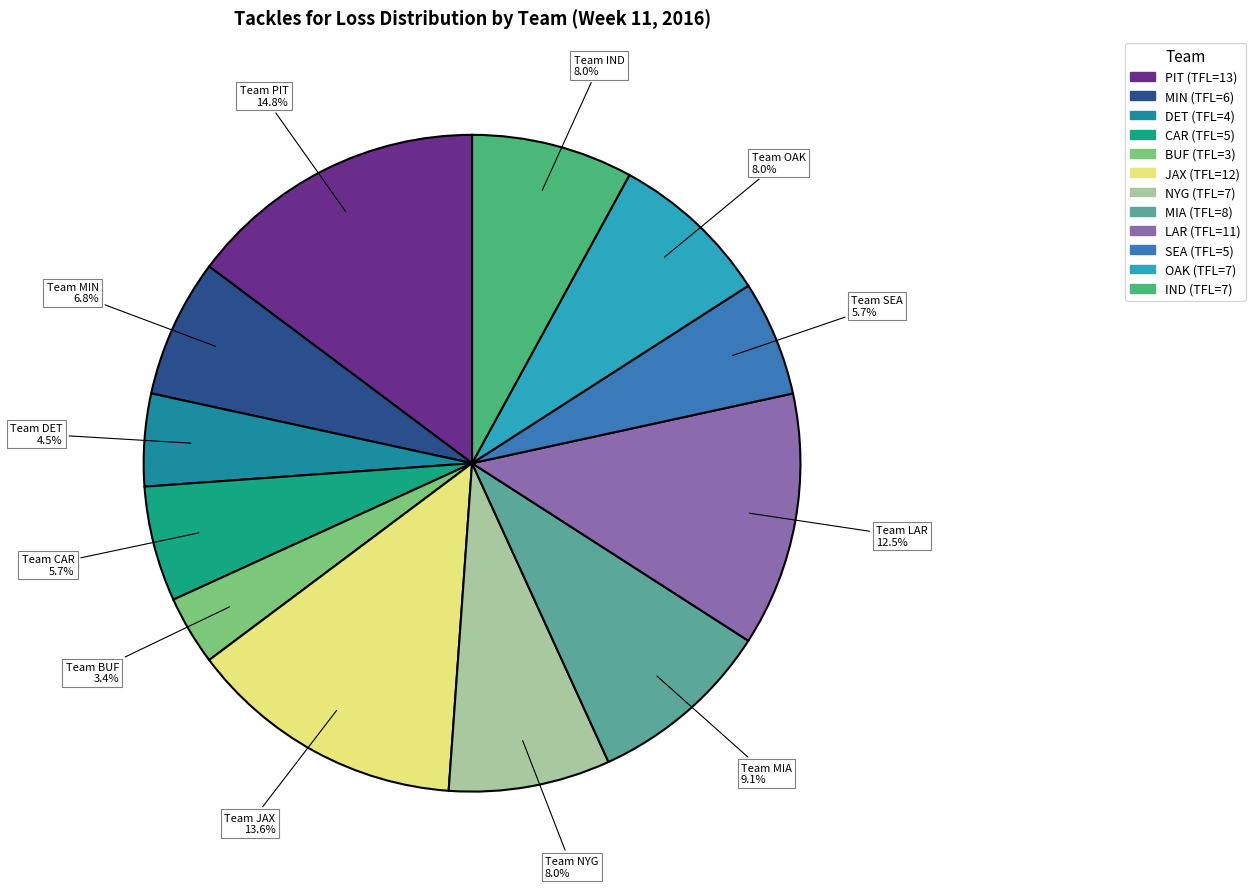

What percentage is NOT represented by OAK?

92.0%